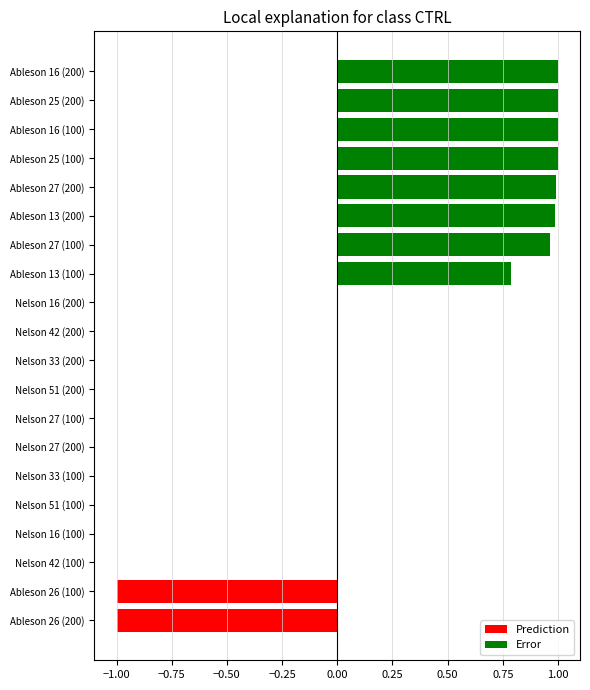

What are all the series names shown in the legend?

Prediction, Error